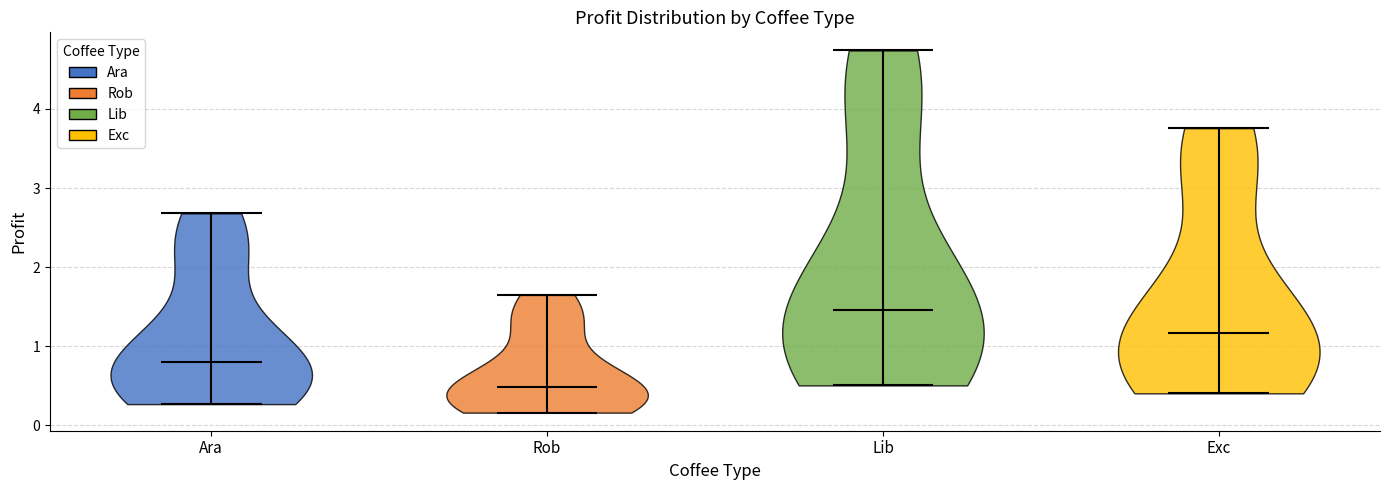

Reading left to right, read every violin against the y-axis: where its median line is, and the lowest and highest points it reaches. The values are not printed on the chart, so give them approximately, as read against the axis.

Ara: median line 0.8, lowest point 0.3, highest point 2.7
Rob: median line 0.5, lowest point 0.2, highest point 1.6
Lib: median line 1.5, lowest point 0.5, highest point 4.7
Exc: median line 1.2, lowest point 0.4, highest point 3.8